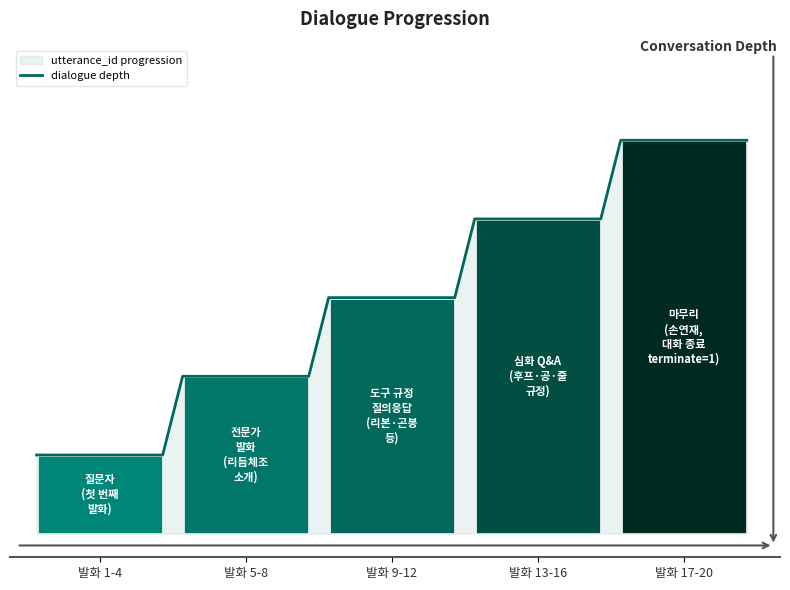

Is this an area chart (filled region under the line)?

No